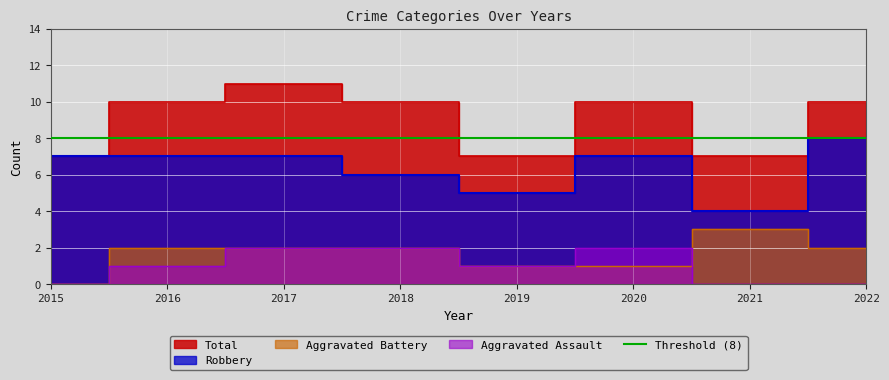

Count the Robbery values in the range 6 to 7.

5